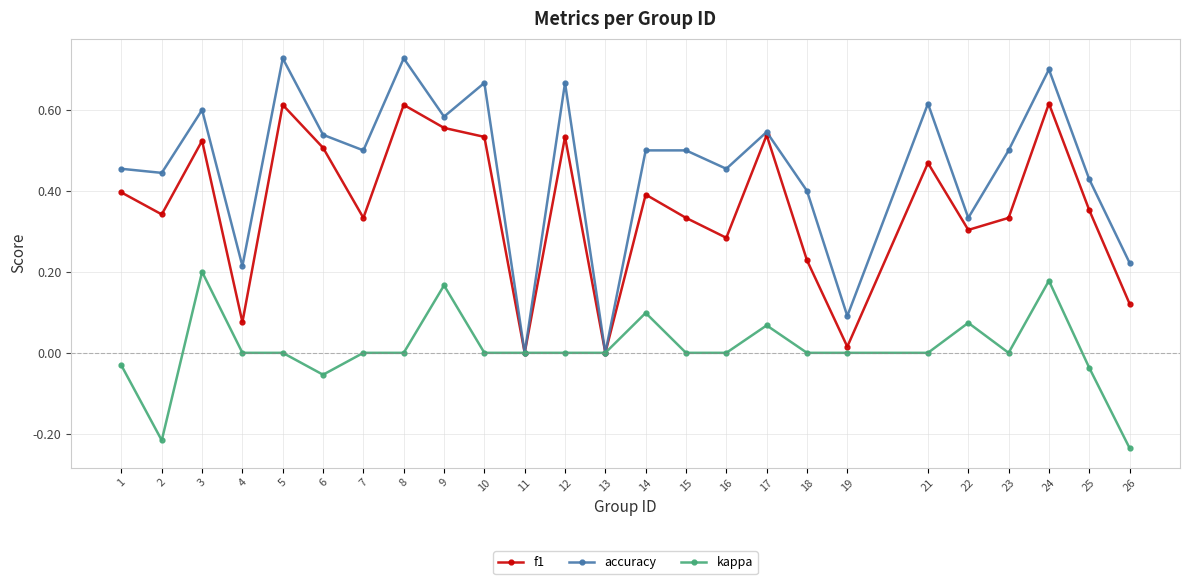

Between 1 and 25, which series saw the biggest shift?

f1